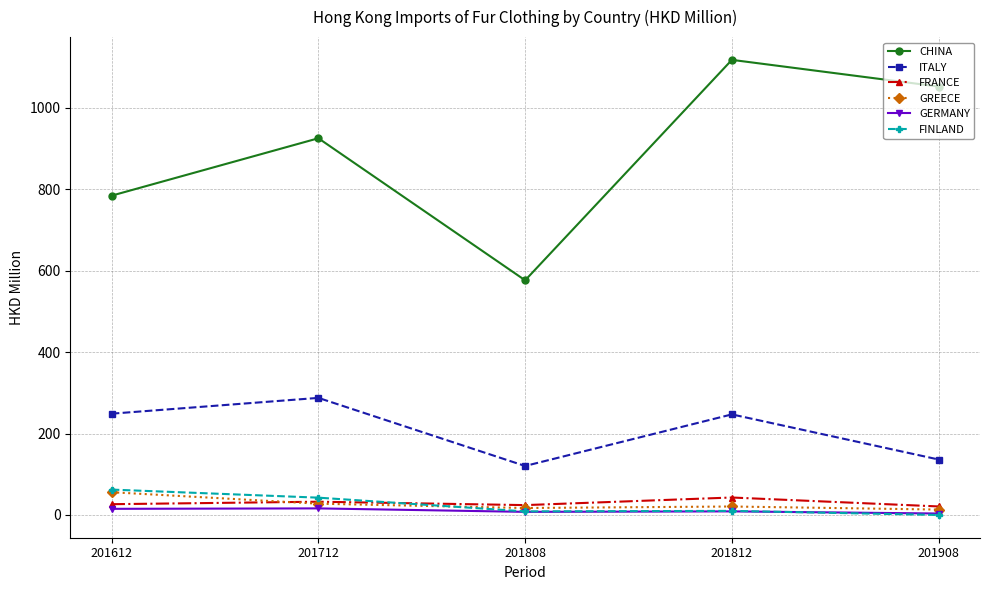

True or false: ITALY has a value of 25.8 at 201808.

False